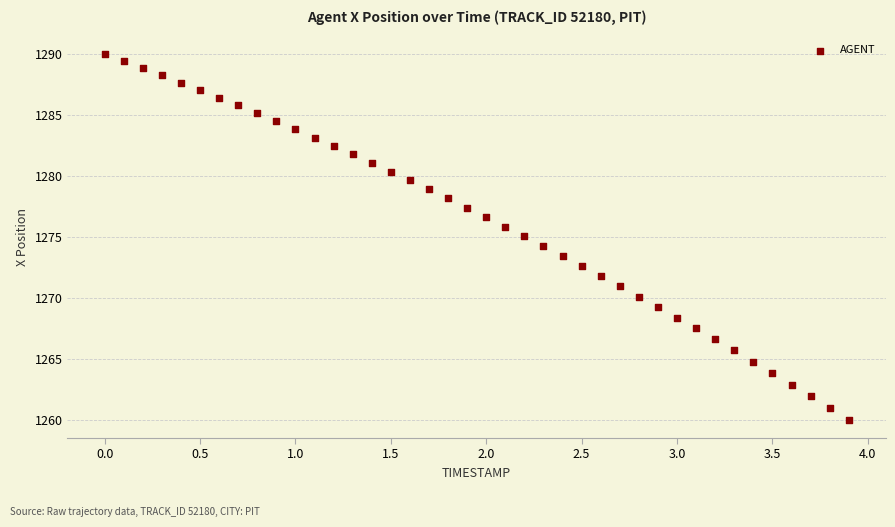

What is the range of X values (max minus min)?

3.9